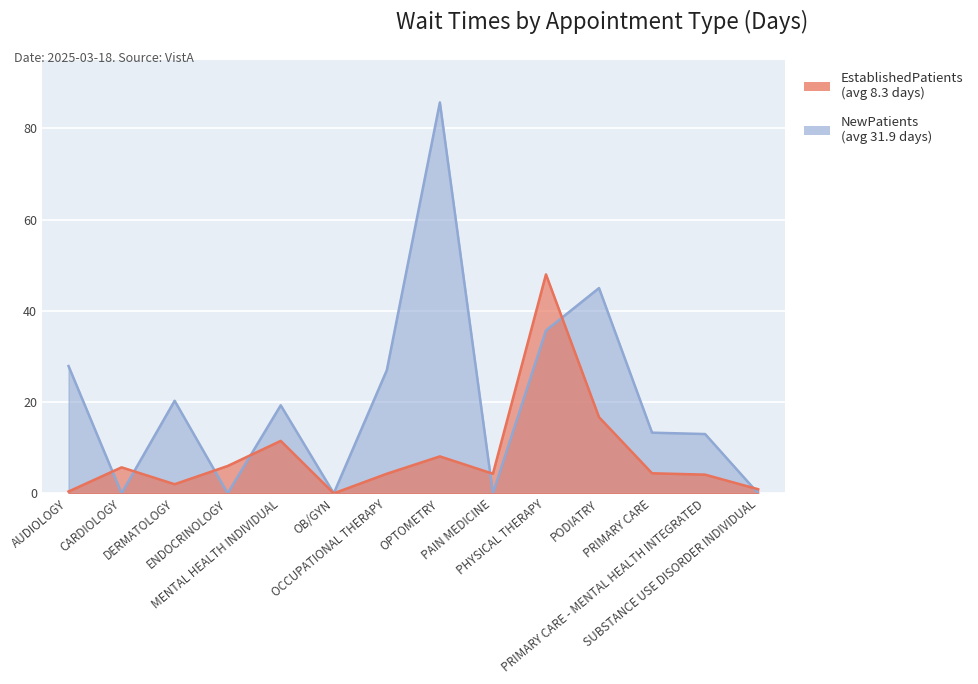

At which category does NewPatients reach its first local peak?

DERMATOLOGY